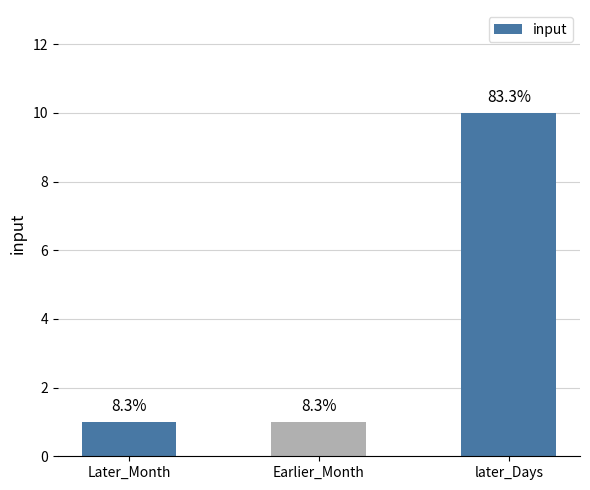

Are the bars horizontal?

No